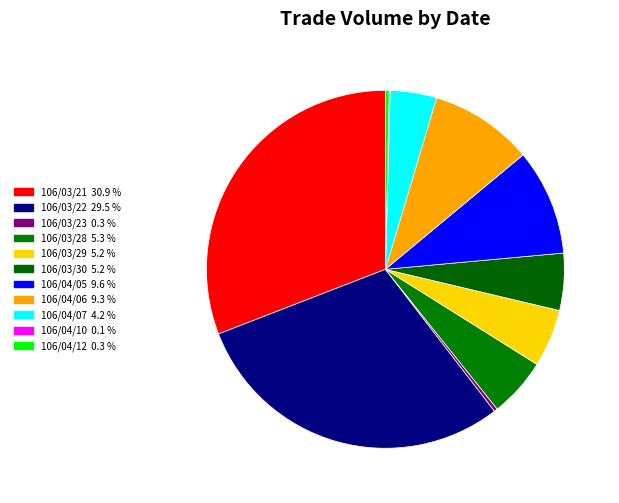

To the nearest percent, what percentage of the pie is 106/03/29?

5%